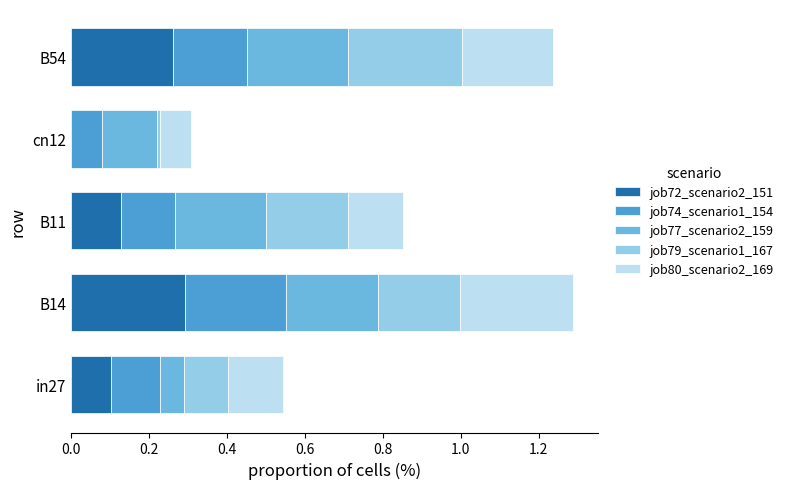

True or false: job72_scenario2_151 has a value of 0.0 at cn12.

True